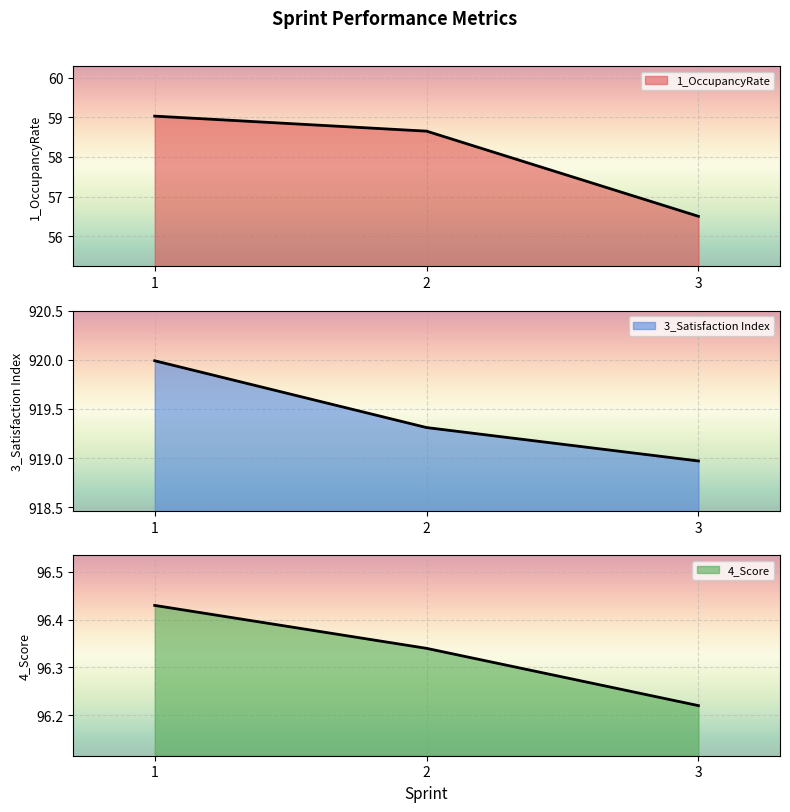

At which category is the sum across all series the highest?

1